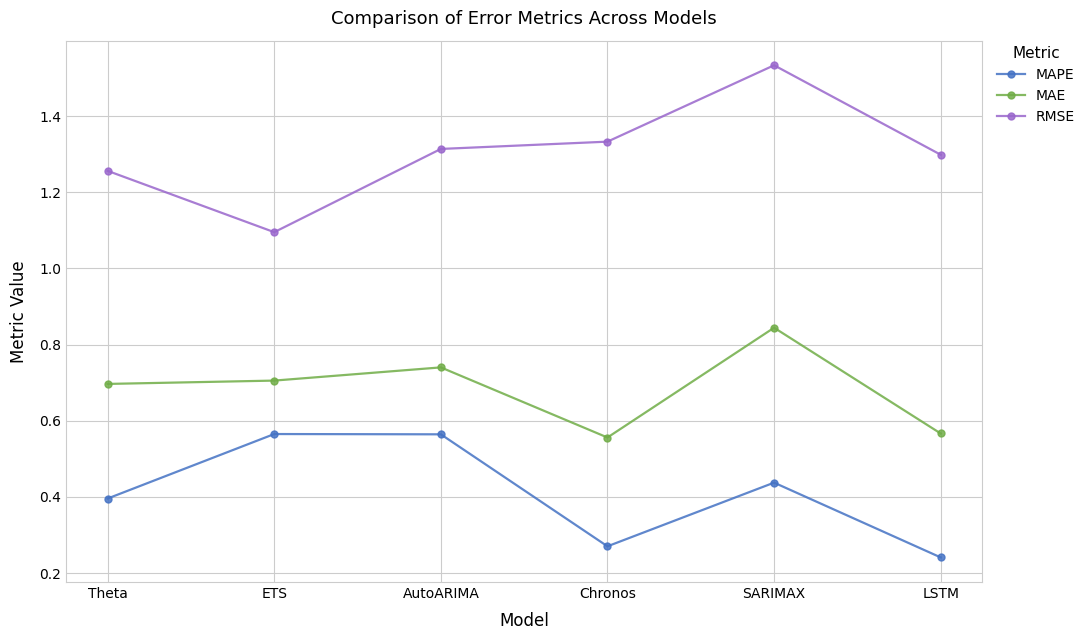

What position from the left is LSTM?

6